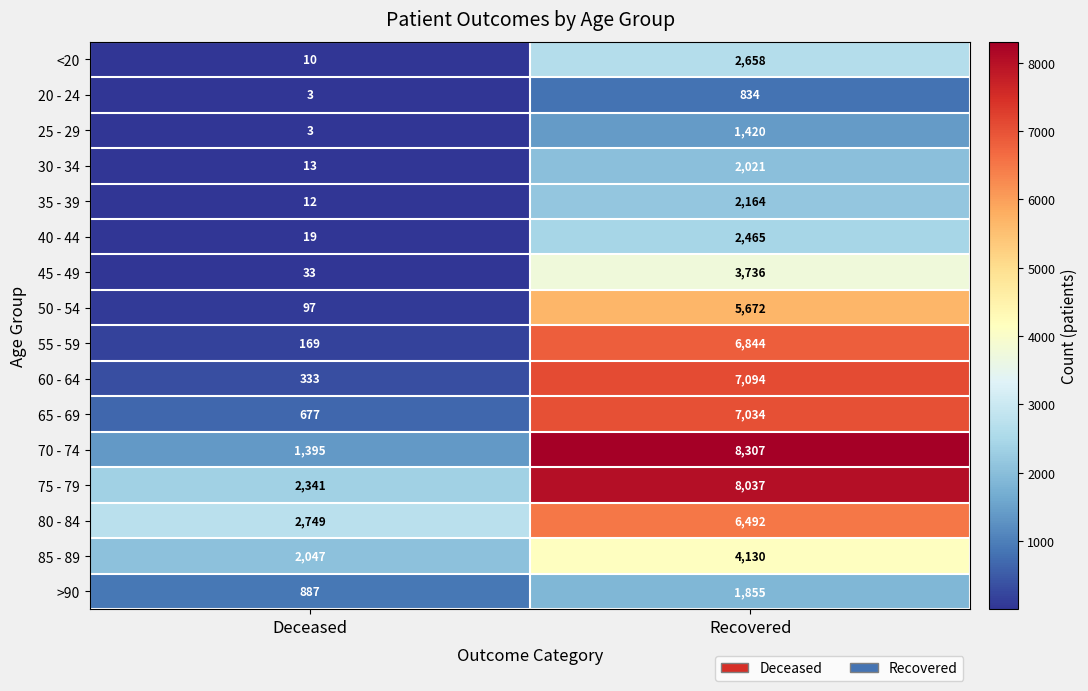

How many data points in 70 - 74 are less than 8307?

1